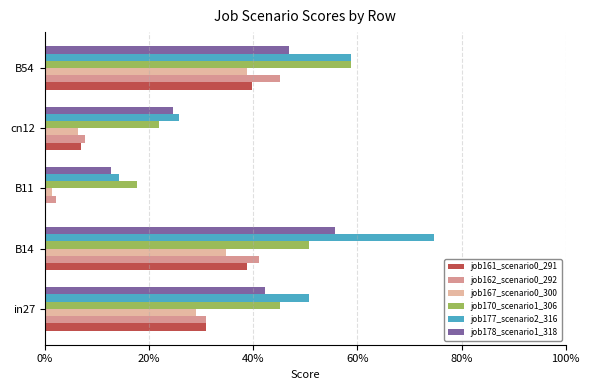

What is the difference between the second highest and second lowest values in the job170_scenario1_306 series?

0.3